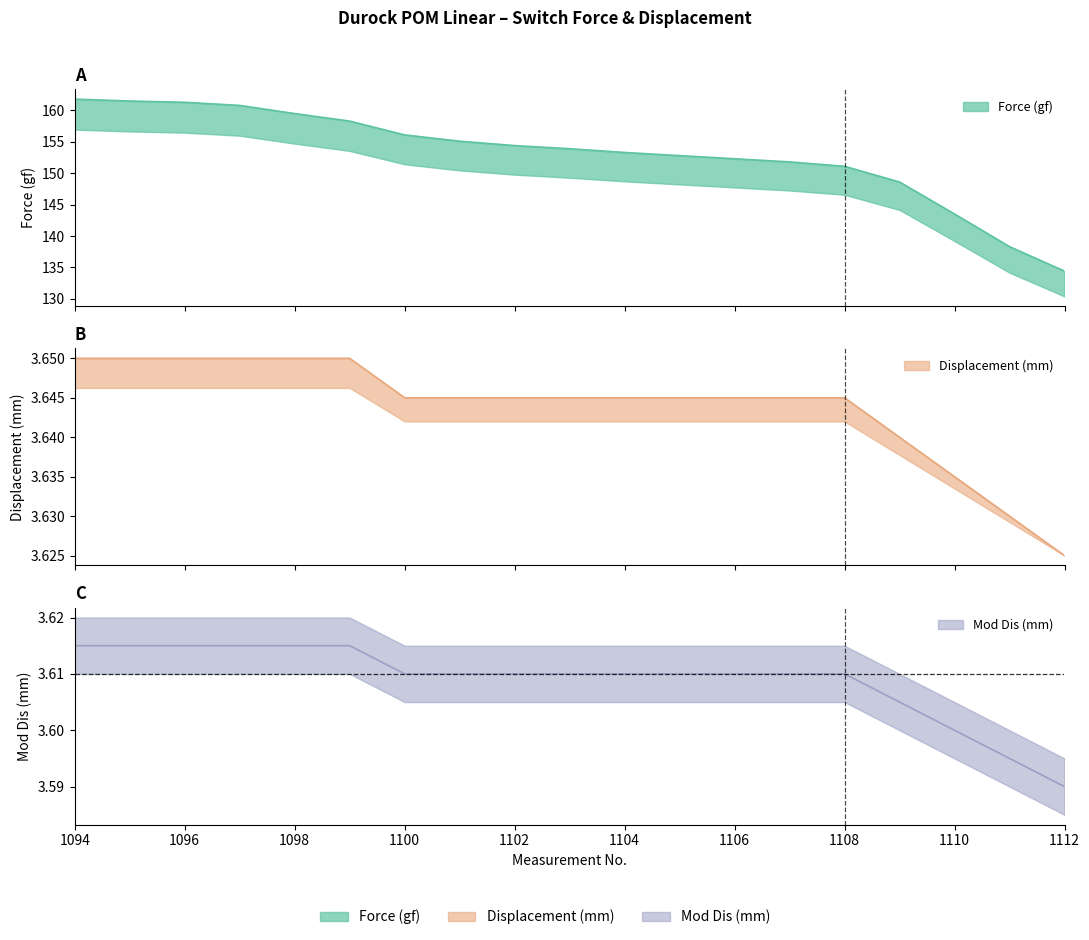

Reading right to left, what are all the values shown in this chart?

Force (gf): 134.4	138.3	143.5	148.6	151.1	151.8	152.3	152.8	153.3	153.9	154.4	155.1	156.1	158.3	159.5	160.8	161.3	161.5	161.8
Displacement (mm): 3.6	3.6	3.6	3.6	3.6	3.6	3.6	3.6	3.6	3.6	3.6	3.6	3.6	3.6	3.6	3.6	3.6	3.6	3.6
Mod Dis (mm): 3.6	3.6	3.6	3.6	3.6	3.6	3.6	3.6	3.6	3.6	3.6	3.6	3.6	3.6	3.6	3.6	3.6	3.6	3.6